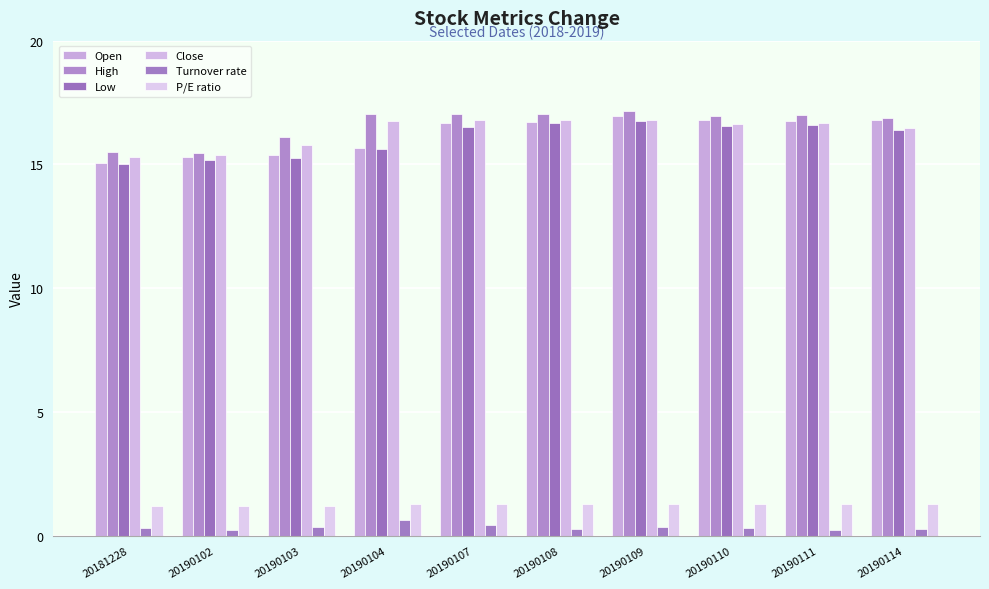

Reading left to right, extract all data points from this chart.

Open: 20181228=15.1	20190102=15.3	20190103=15.4	20190104=15.7	20190107=16.7	20190108=16.7	20190109=16.9	20190110=16.8	20190111=16.8	20190114=16.8
High: 20181228=15.5	20190102=15.4	20190103=16.1	20190104=17.0	20190107=17.1	20190108=17.0	20190109=17.1	20190110=17.0	20190111=17.0	20190114=16.9
Low: 20181228=15.0	20190102=15.2	20190103=15.3	20190104=15.6	20190107=16.5	20190108=16.7	20190109=16.8	20190110=16.6	20190111=16.6	20190114=16.4
Close: 20181228=15.3	20190102=15.4	20190103=15.8	20190104=16.8	20190107=16.8	20190108=16.8	20190109=16.8	20190110=16.6	20190111=16.7	20190114=16.5
Turnover rate: 20181228=0.3	20190102=0.2	20190103=0.4	20190104=0.6	20190107=0.4	20190108=0.3	20190109=0.4	20190110=0.3	20190111=0.2	20190114=0.3
P/E ratio: 20181228=1.2	20190102=1.2	20190103=1.2	20190104=1.3	20190107=1.3	20190108=1.3	20190109=1.3	20190110=1.3	20190111=1.3	20190114=1.3